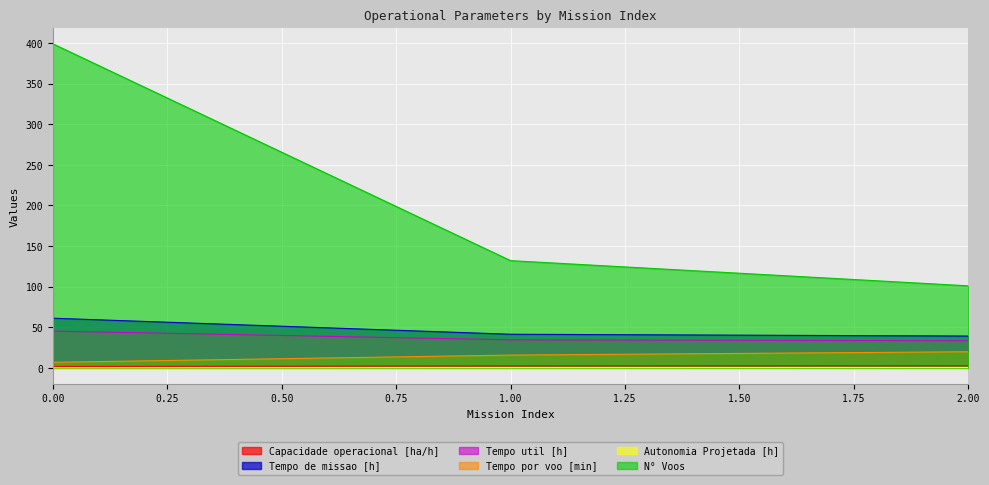

What is the minimum value shown in the chart?

0.1